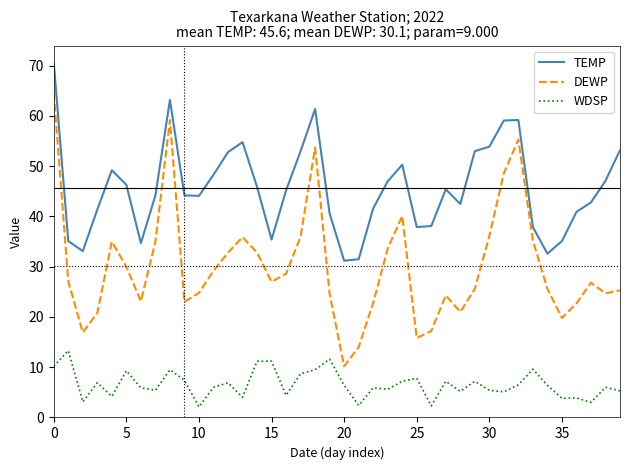

Which series has the largest total across all categories?

TEMP